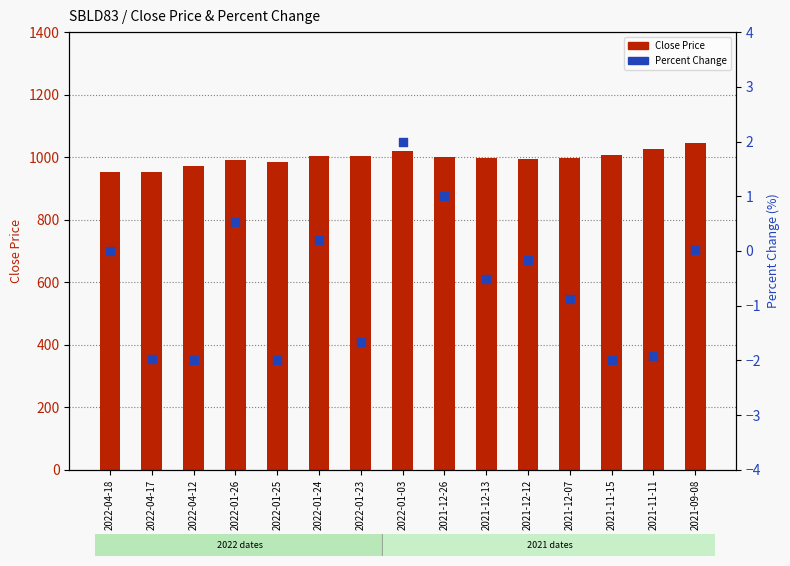

At which category is the sum across all series the highest?

2021-09-08